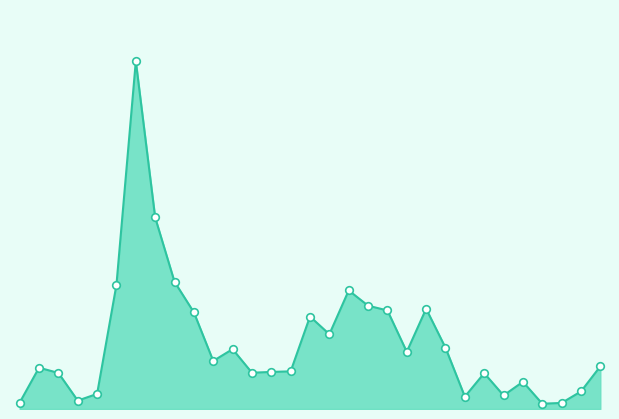

Does the chart have visible grid lines?

No